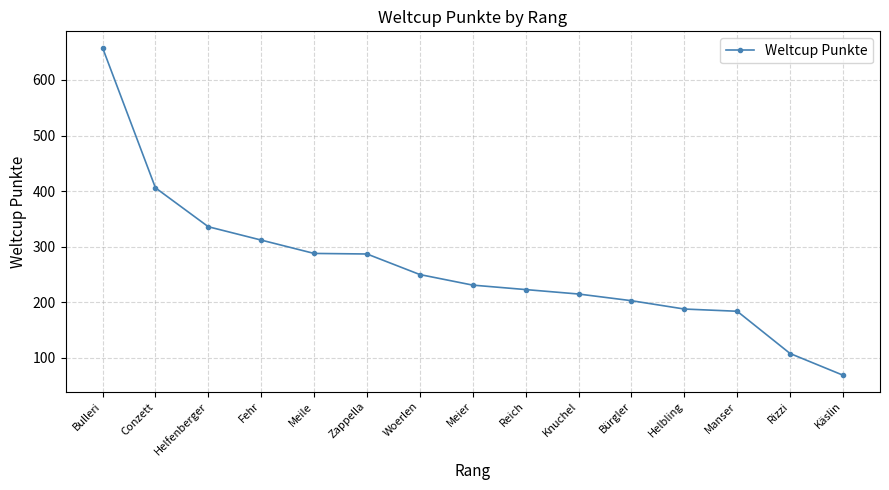

What is the label of the 2nd point from the right?

Rizzi